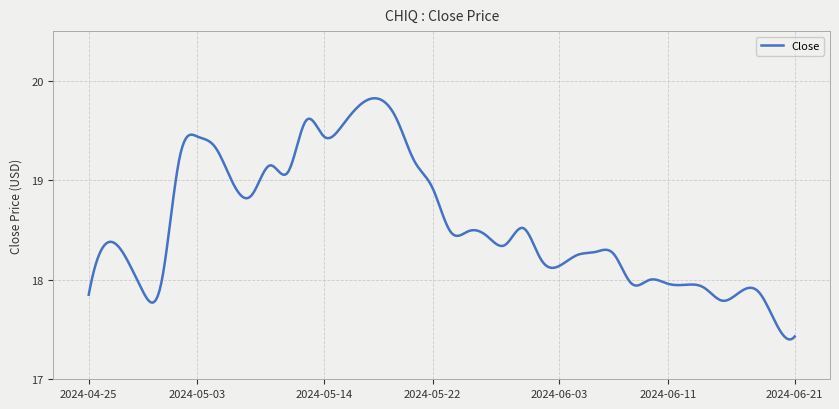

What is the difference between the maximum and minimum values?

2.4